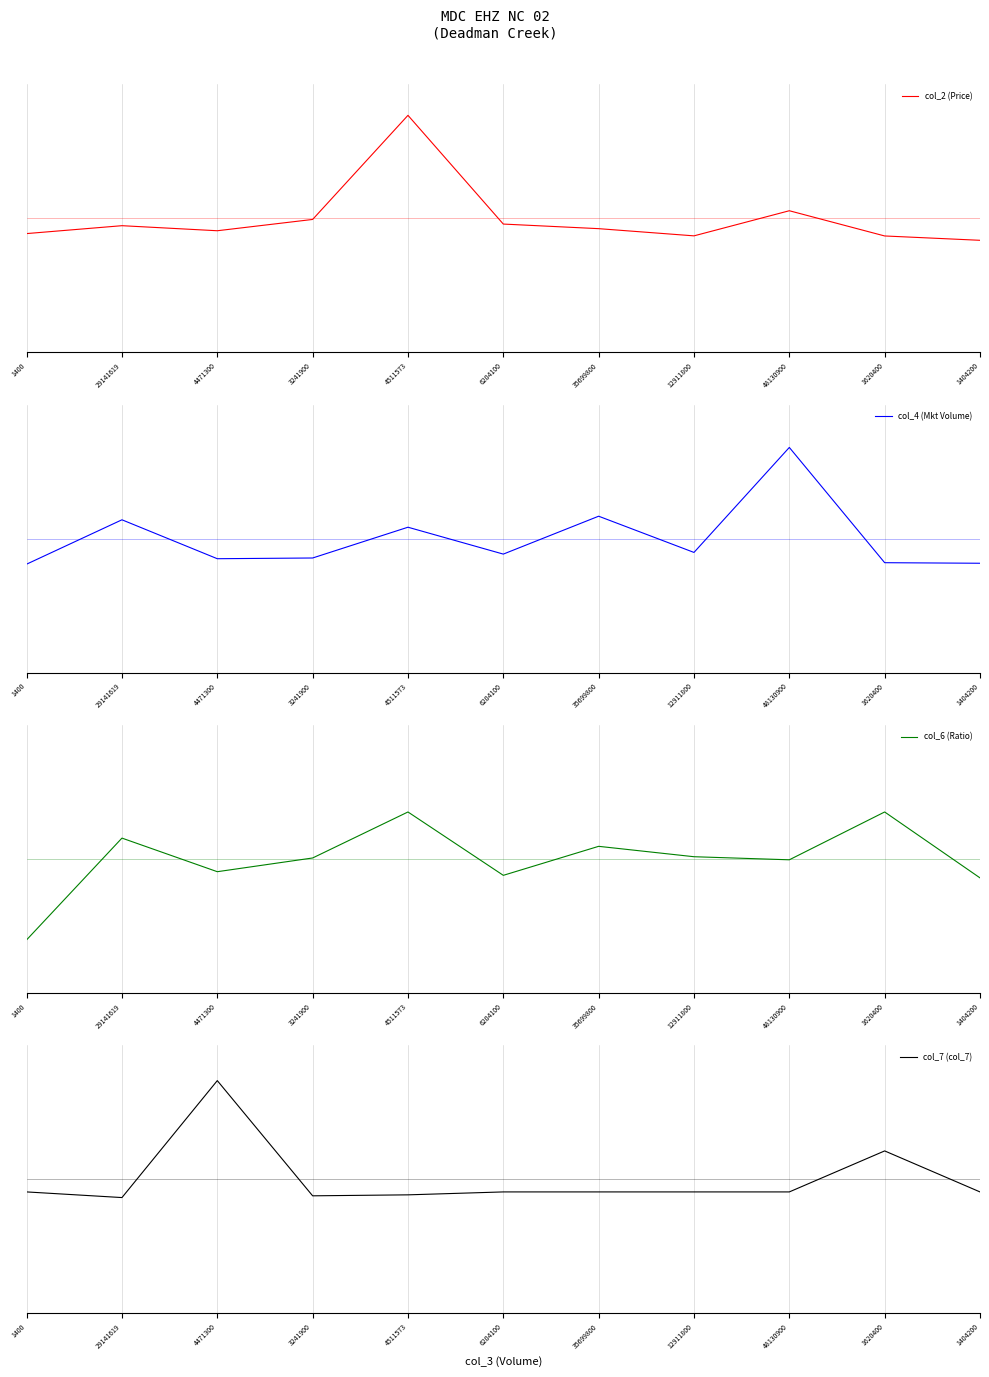

At which category does the chart reach its peak across all series?

4511573